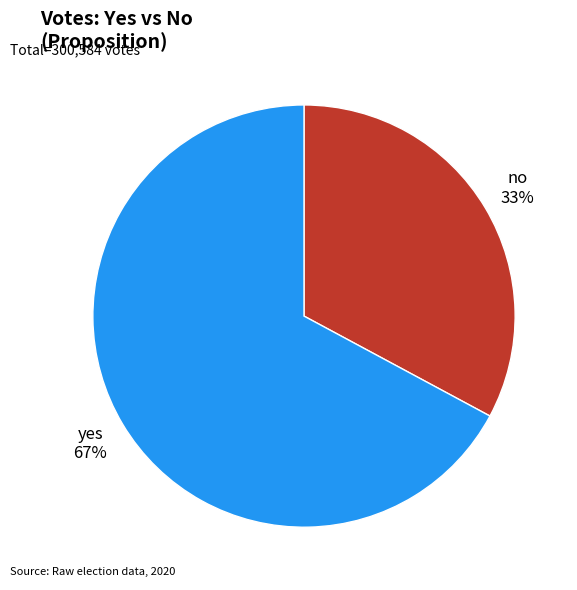

Which category accounts for the majority?

yes